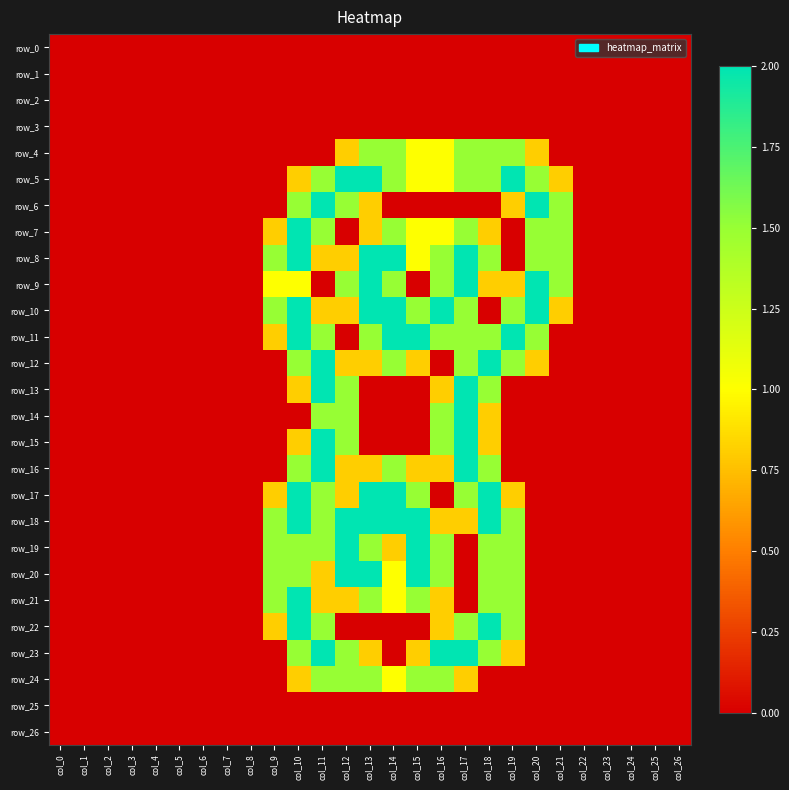

What is the total value across all series at col_12?

24.2